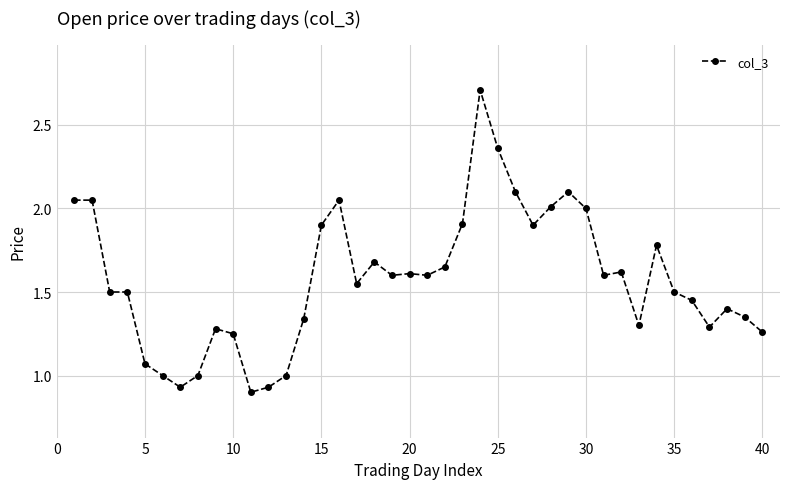

True or false: there are more than 2 points higher than both neighbors.

True